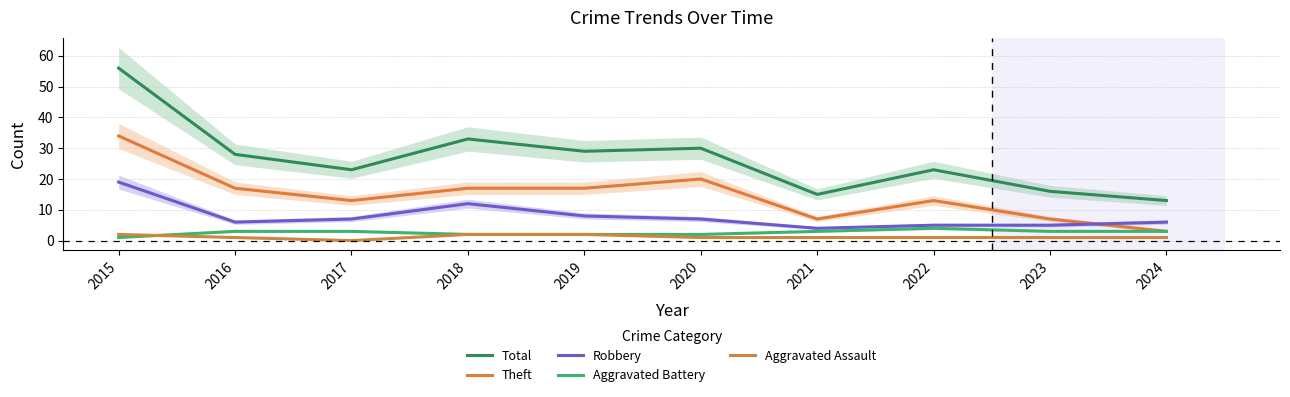

Where does the Aggravated Battery series first go above 3?

2022